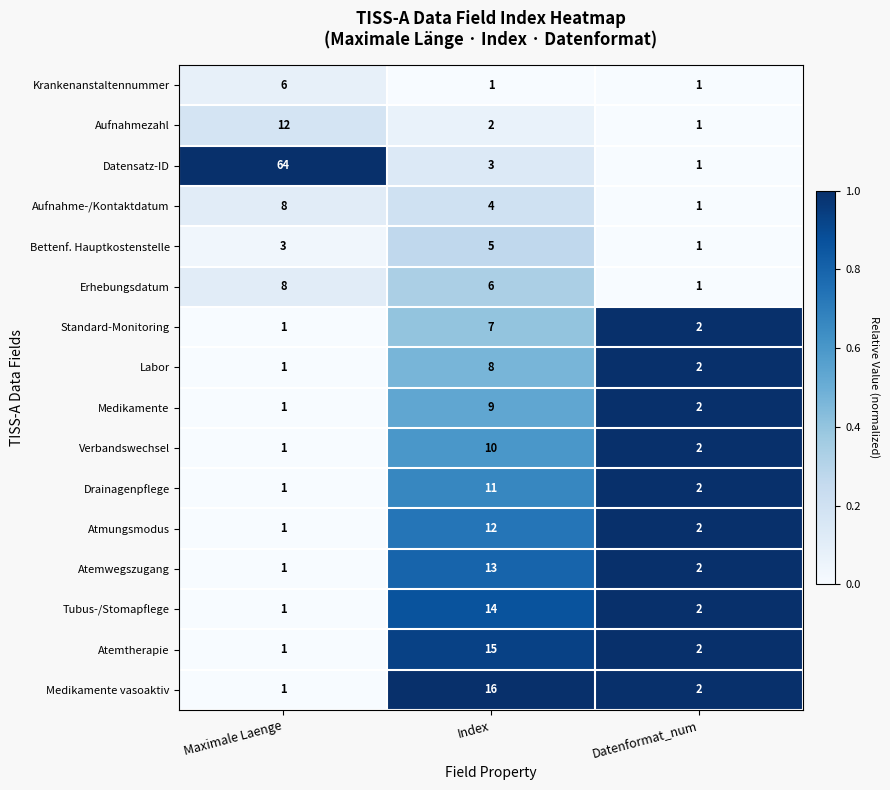

List the labels in order of Aufnahme-/Kontaktdatum value, largest first.

Maximale Laenge, Index, Datenformat_num